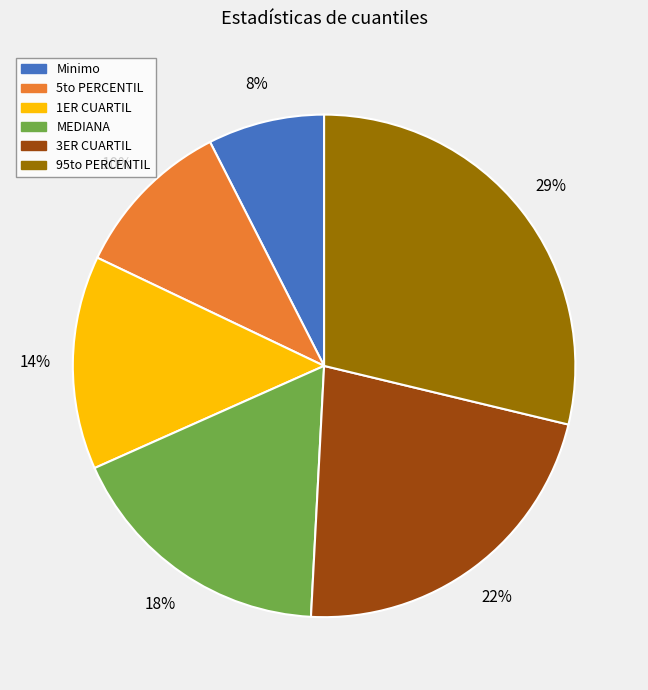

To the nearest percent, what portion does 95to PERCENTIL represent?

29%